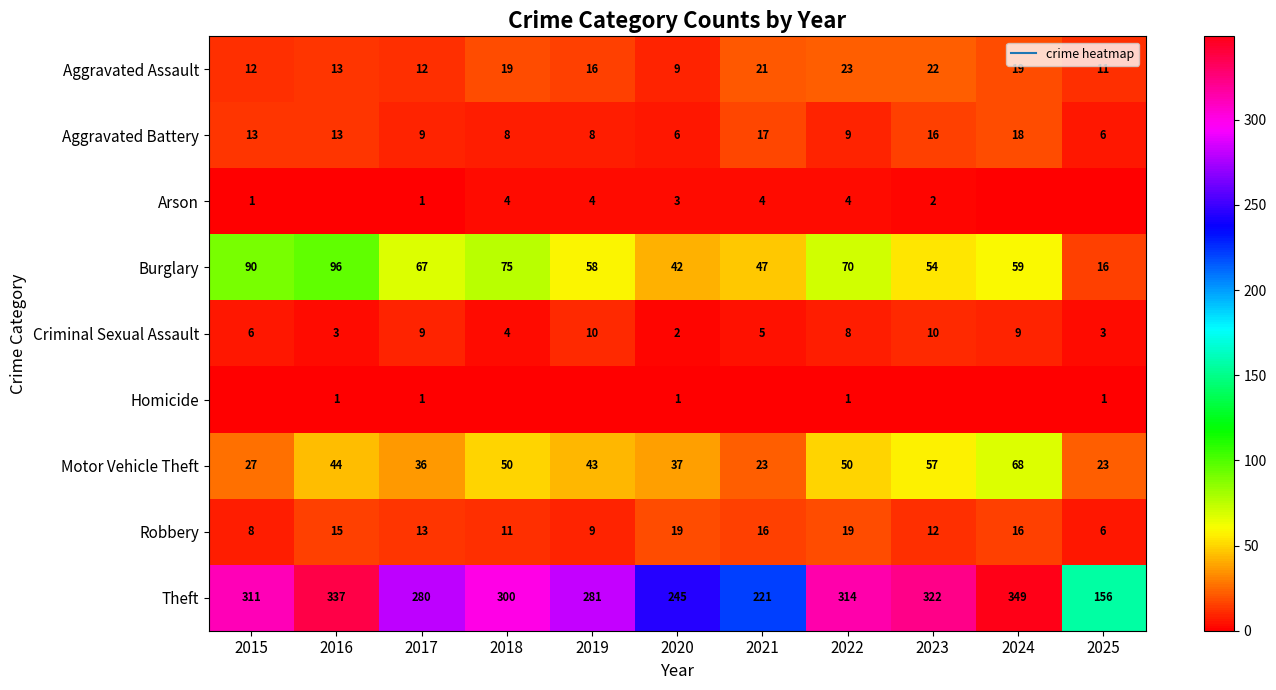

Rank the categories by Robbery value from lowest to highest.

2025, 2015, 2019, 2018, 2023, 2017, 2016, 2021, 2024, 2020, 2022